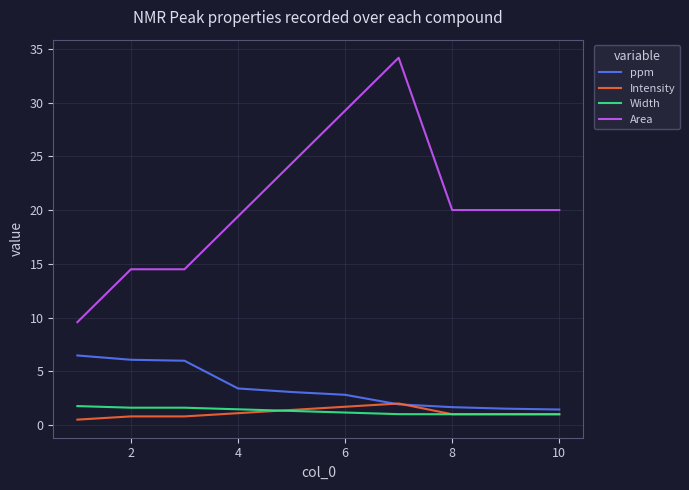

True or false: Width and Area intersect in this chart.

False